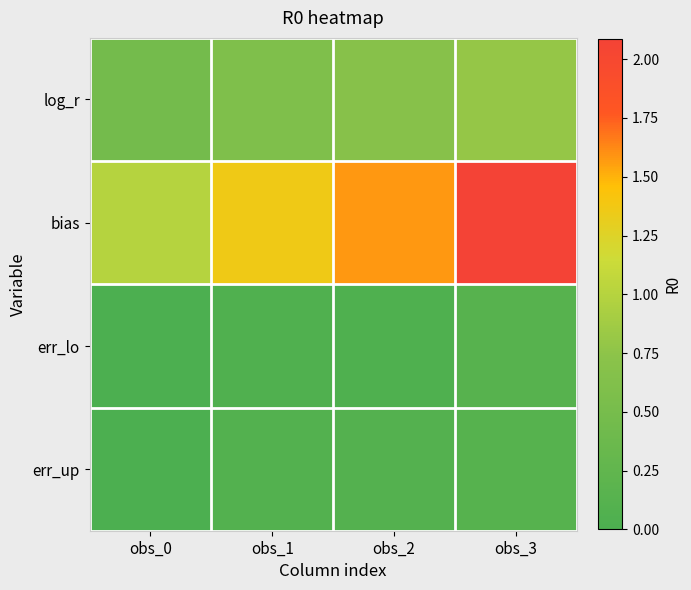

What is the difference between the highest and lowest values at obs_2?

1.5